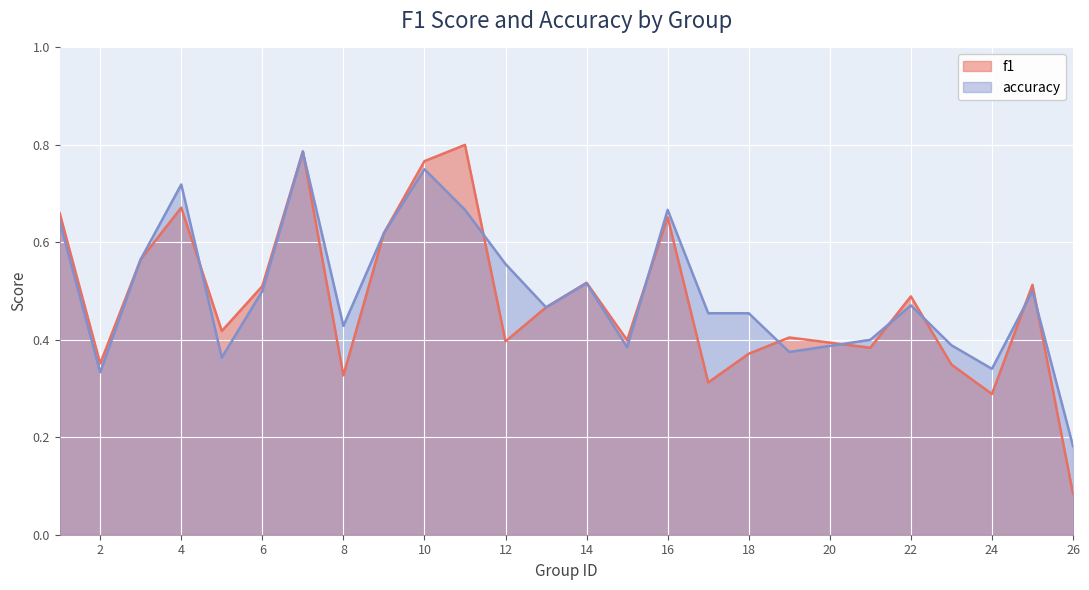

The value of f1 at 5 is 0.4. True or false?

True